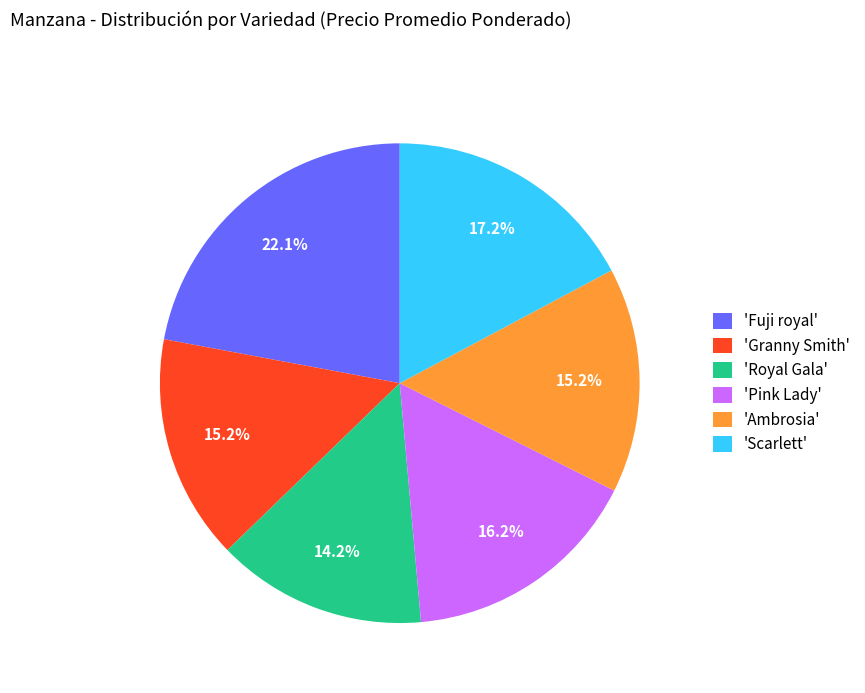

Combined, do 'Royal Gala' and 'Fuji royal' account for over 50%?

No